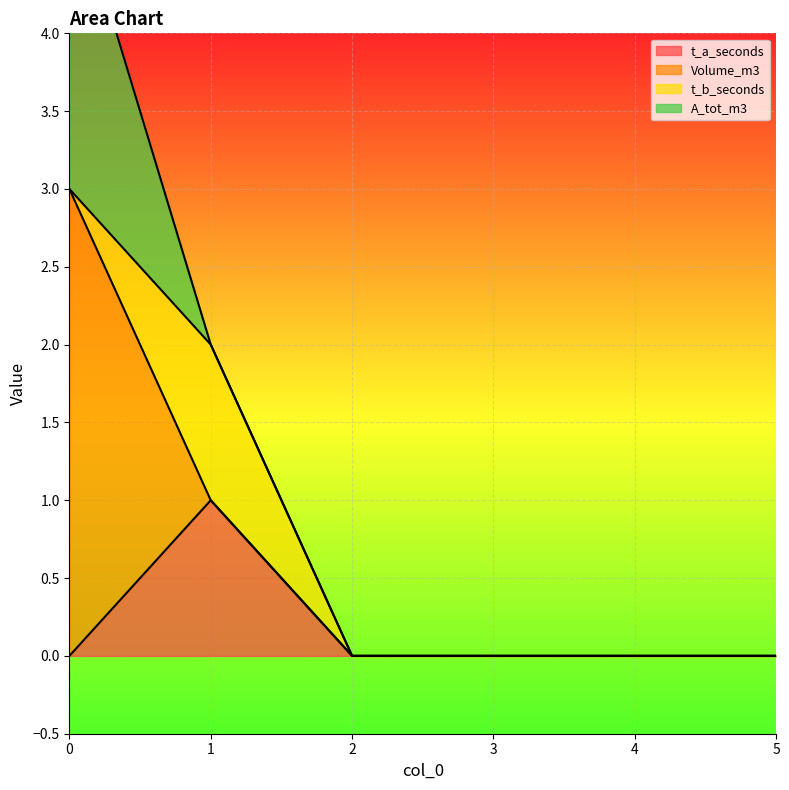

At which category does t_b_seconds reach its first local peak?

1